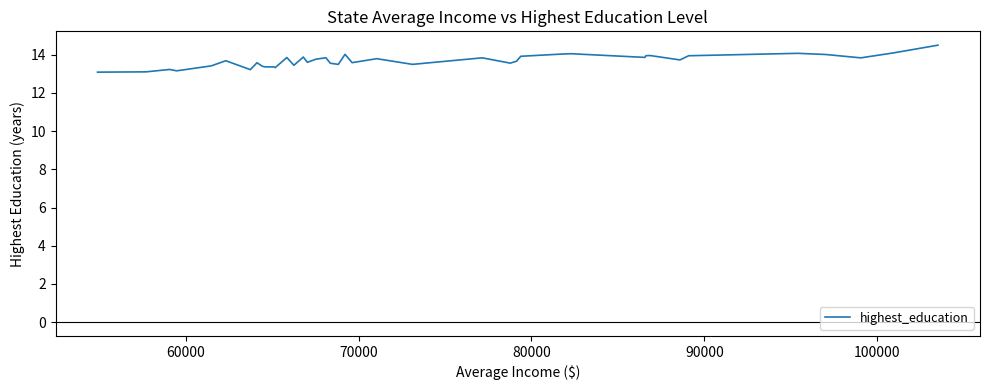

What is the smallest value displayed?

13.1